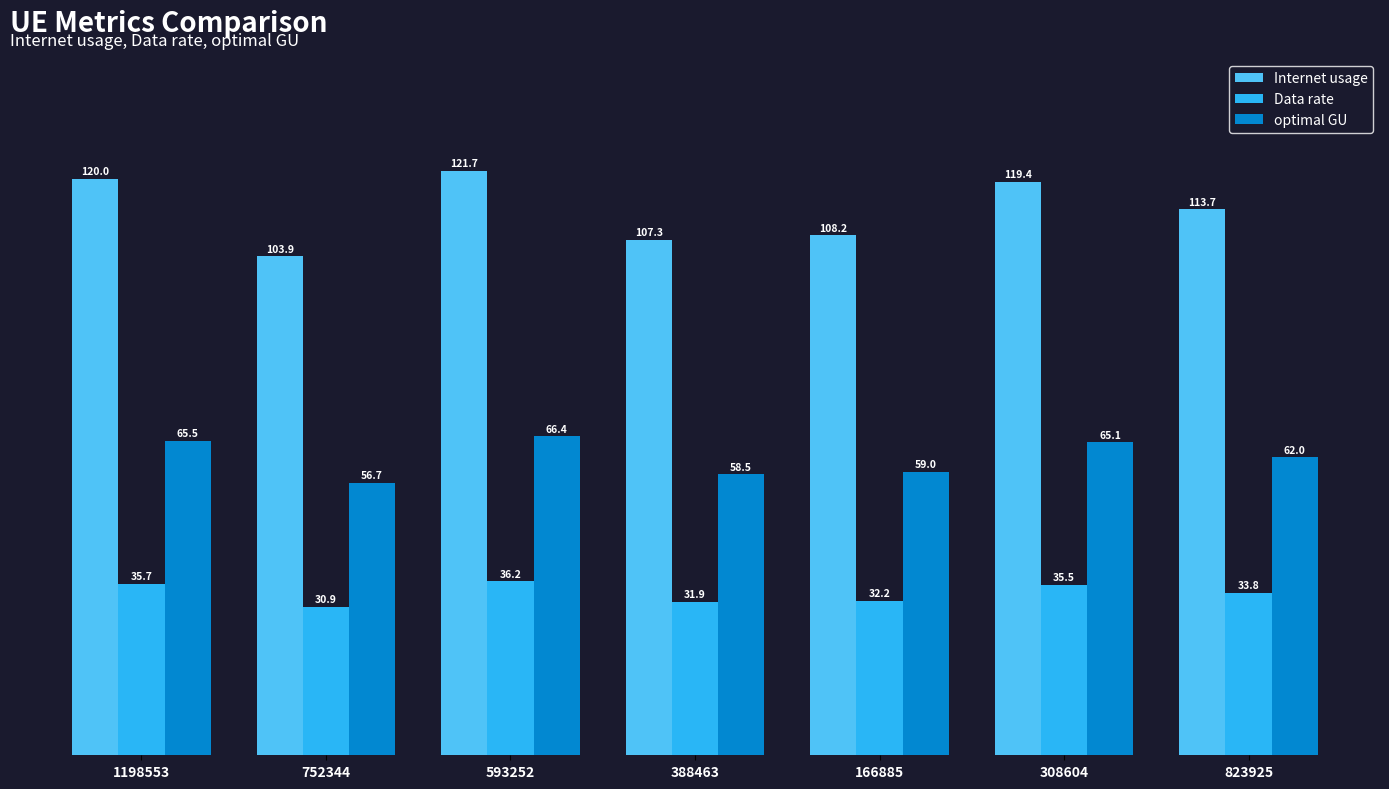

Which series has the largest total across all categories?

Internet usage